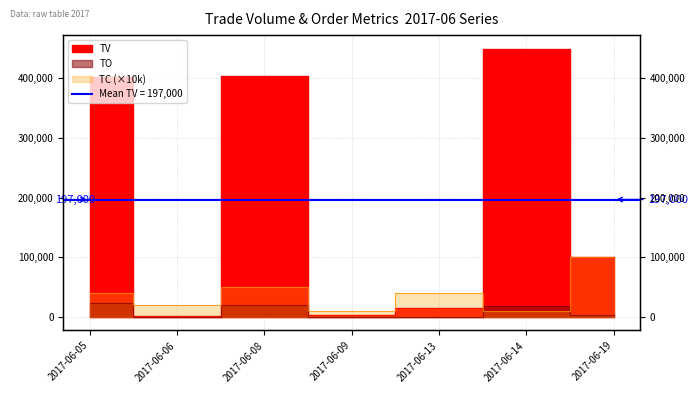

What is the approximate value of TO at 2017-06-14, to the nearest 50?

18000